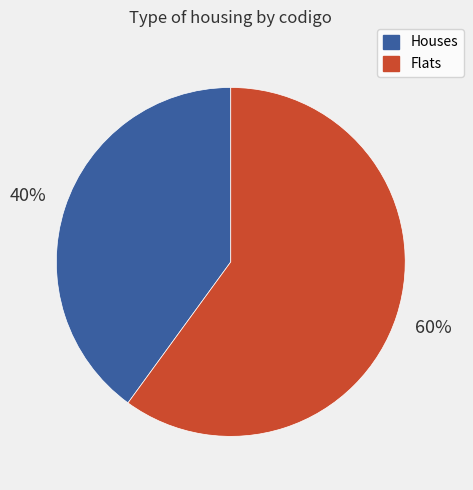

Is there a majority slice in this chart?

Yes